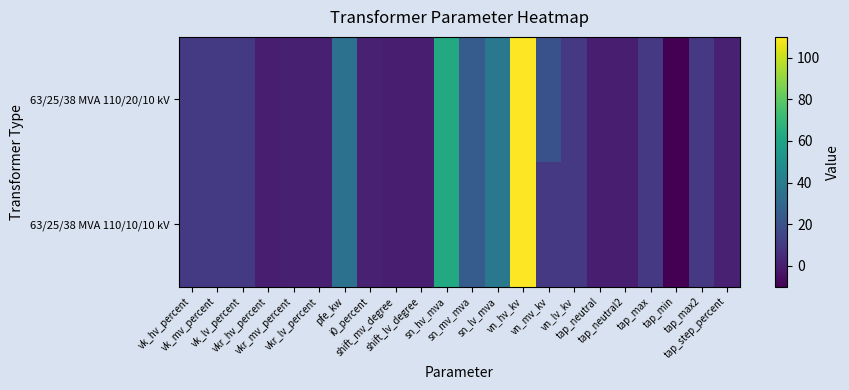

How many distinct data groups are displayed?

2